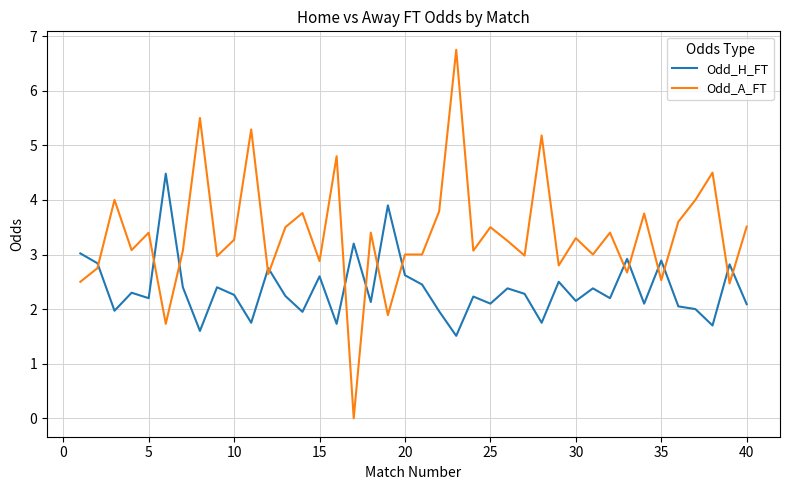

What is the difference between the maximum and minimum values in the Odd_H_FT series?

3.0